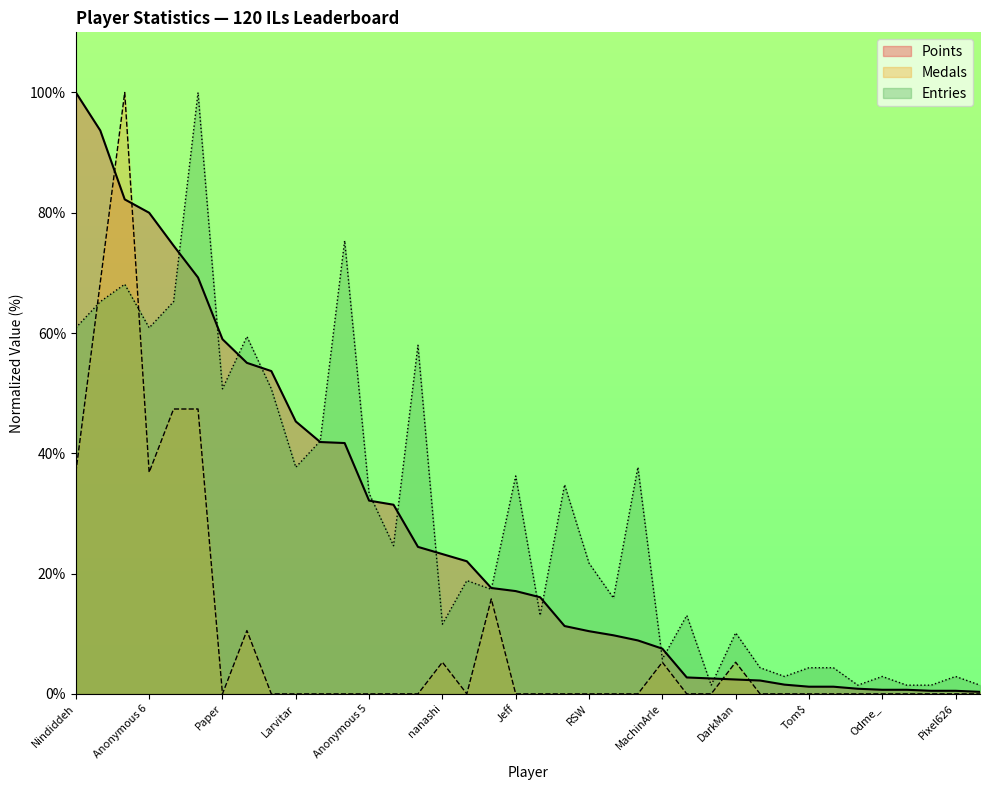

Between which two adjacent categories do Entries and Medals first intersect?

Nindiddeh and Anonymous 4